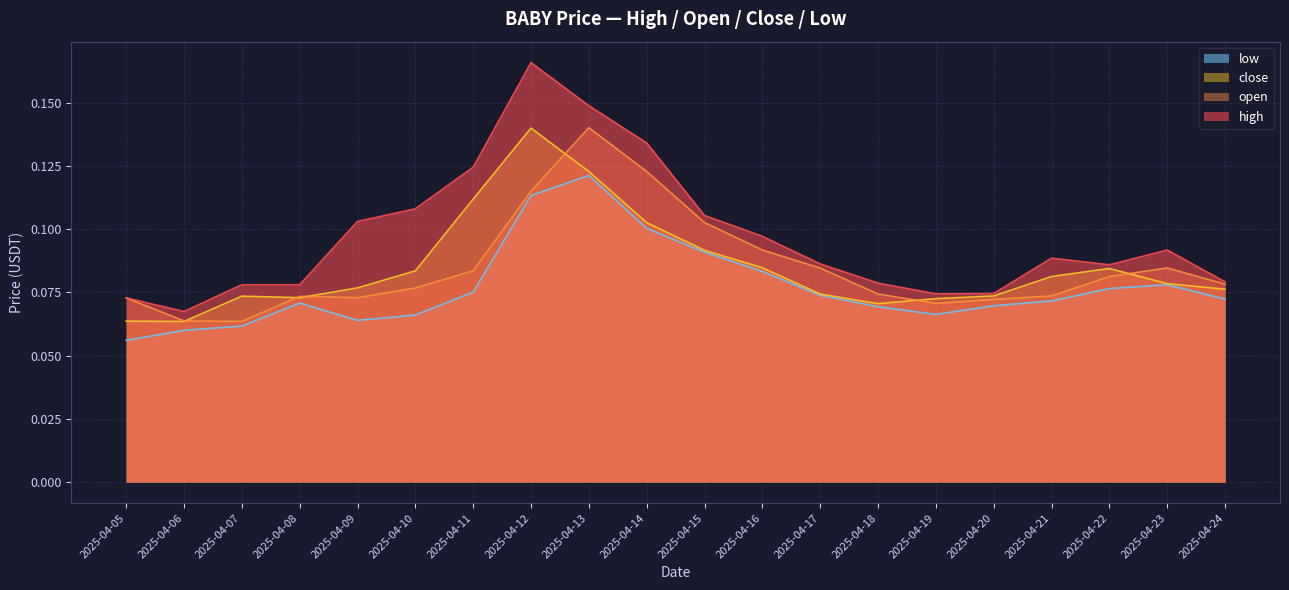

List the series in order of their peak value, highest first.

high, open, close, low